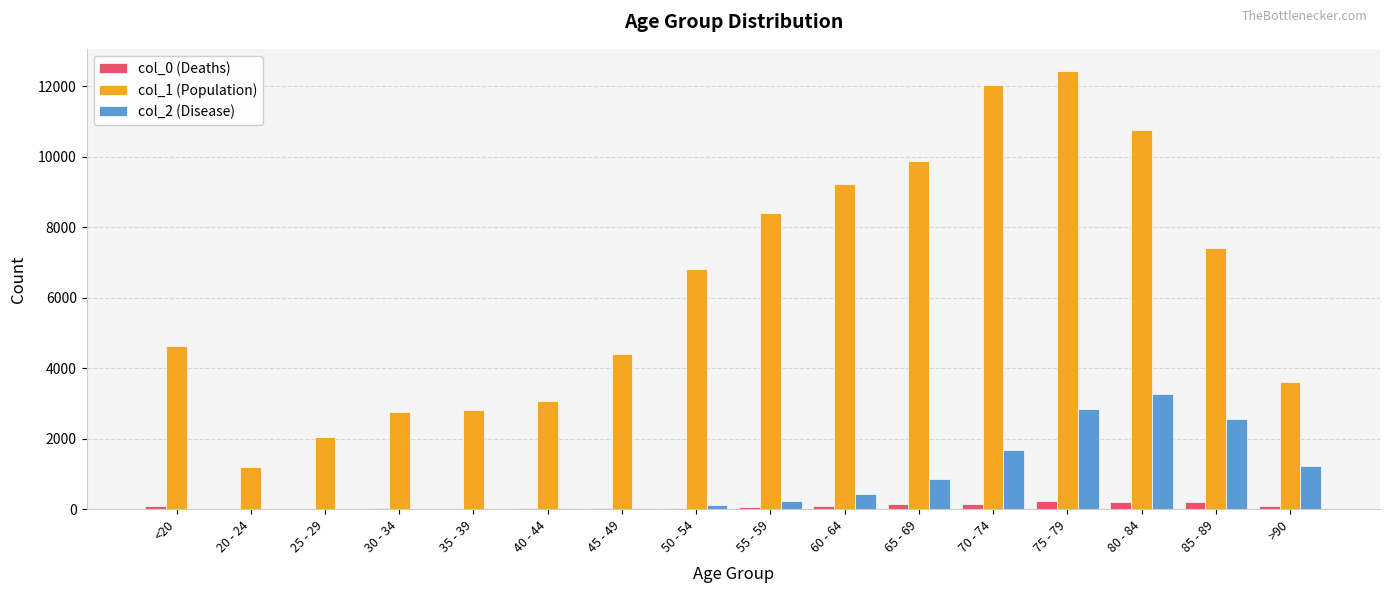

Which series has the largest total across all categories?

col_1 (Population)